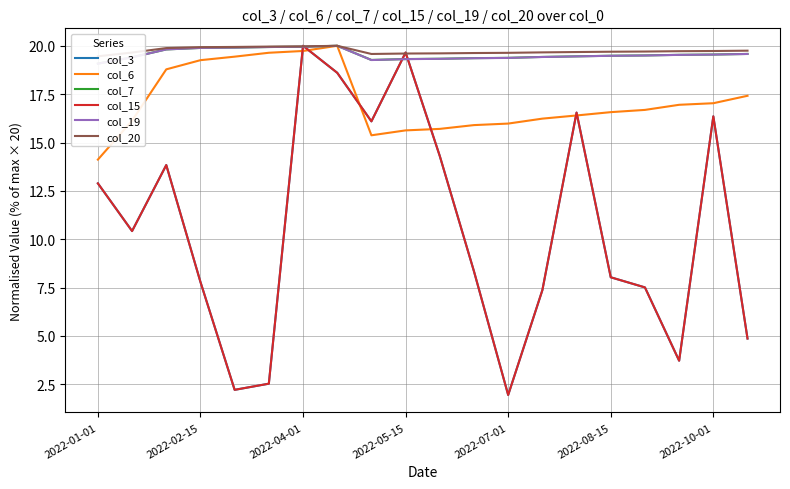

How many lines are shown in the chart?

6